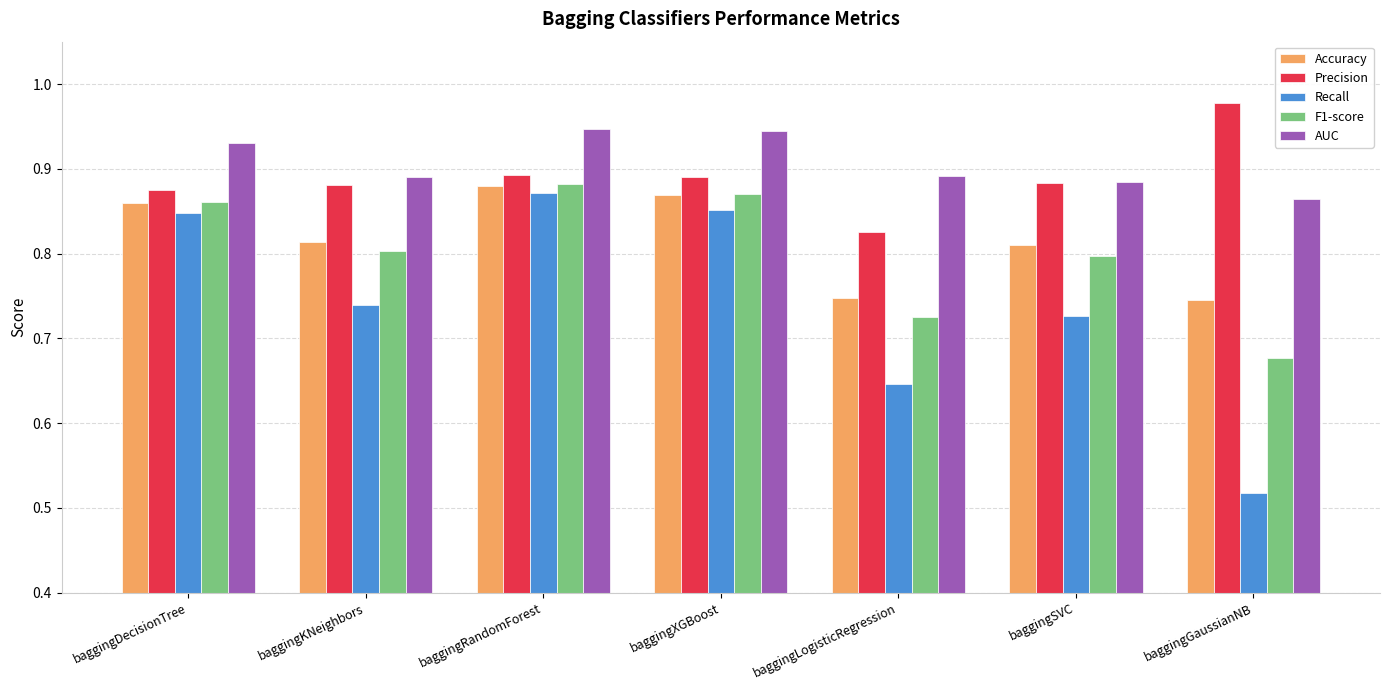

True or false: AUC has a value of 0.4 at baggingXGBoost.

False